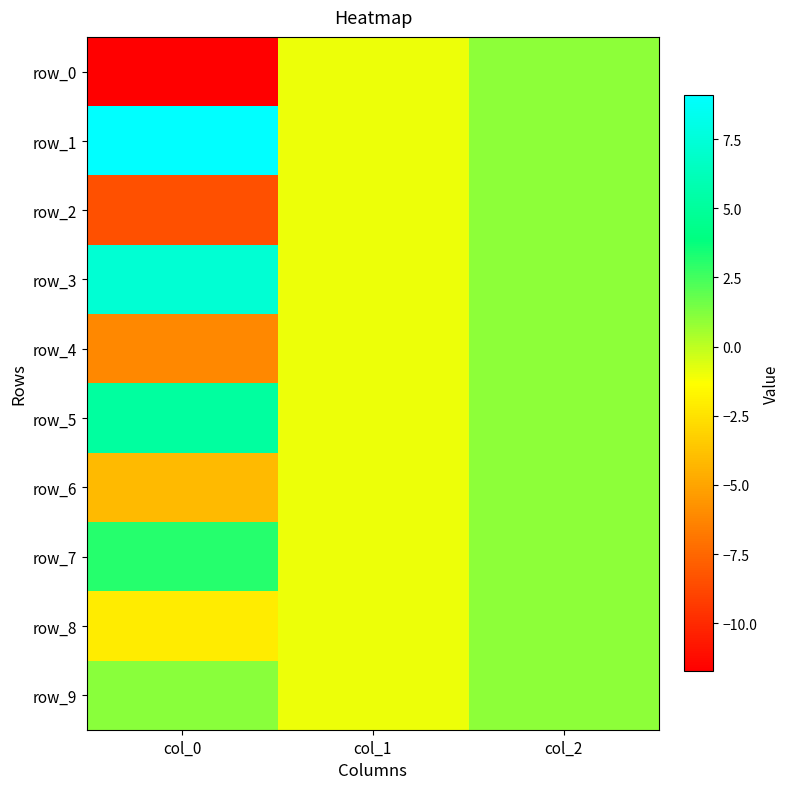

The row_2 series shows -8.4 at col_0. True or false?

True